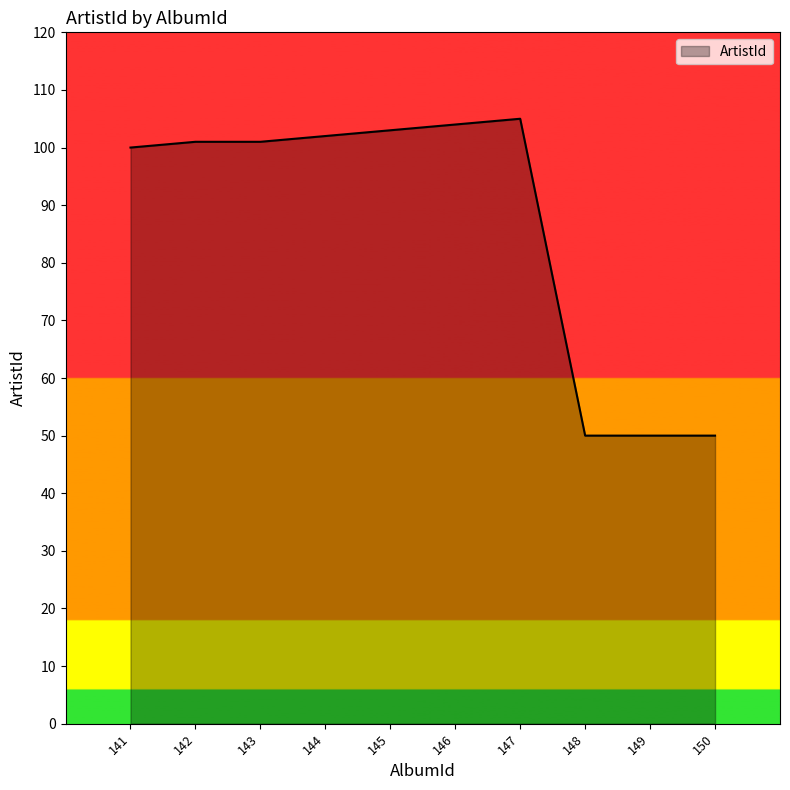

What is the sum of all values?

866